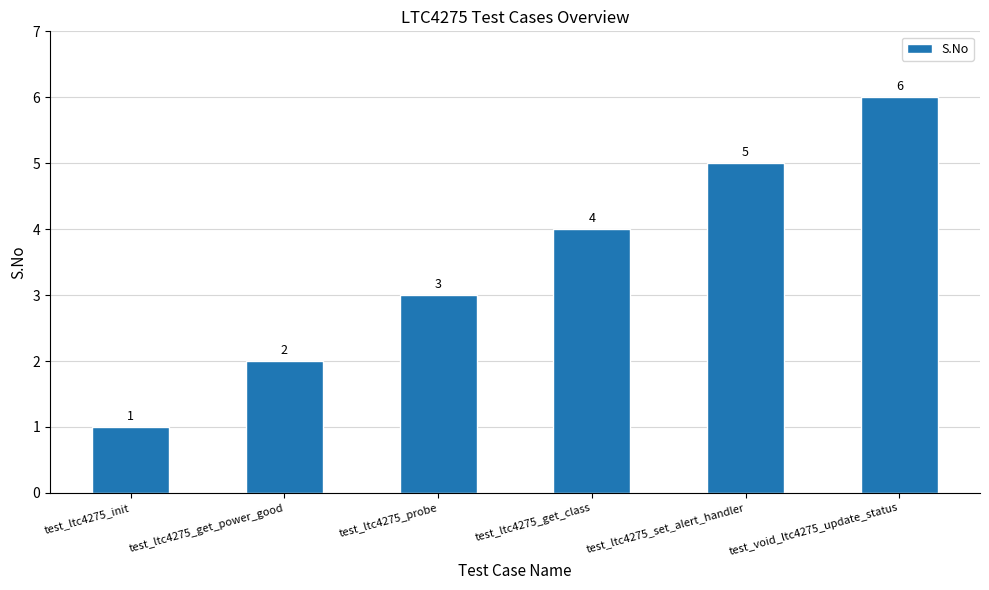

List the labels in order of value, smallest first.

test_ltc4275_init, test_ltc4275_get_power_good, test_ltc4275_probe, test_ltc4275_get_class, test_ltc4275_set_alert_handler, test_void_ltc4275_update_status